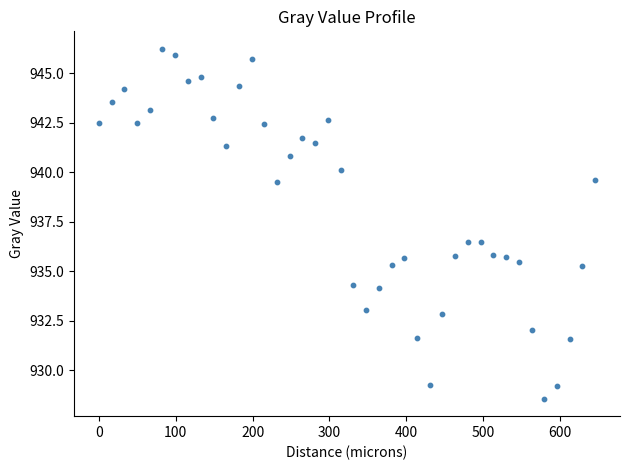

What is the range of X values (max minus min)?

645.6